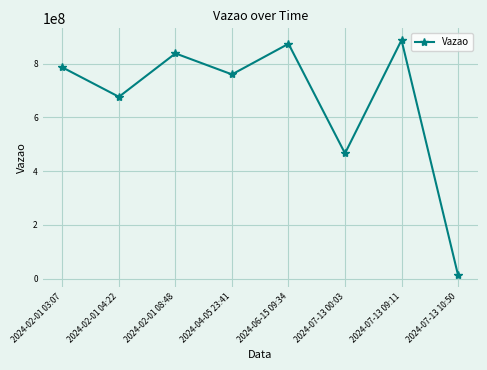

Is it true that the value at 2024-07-13 10:50 is 13421805?

True